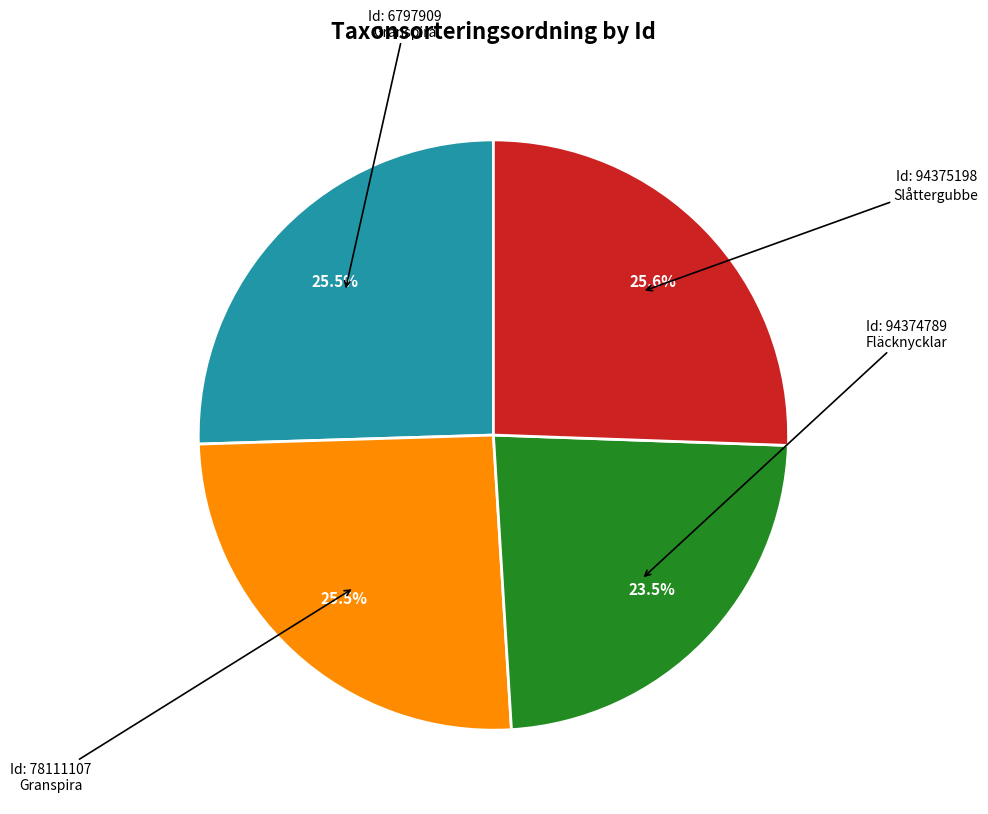

Does any single category account for the majority?

No